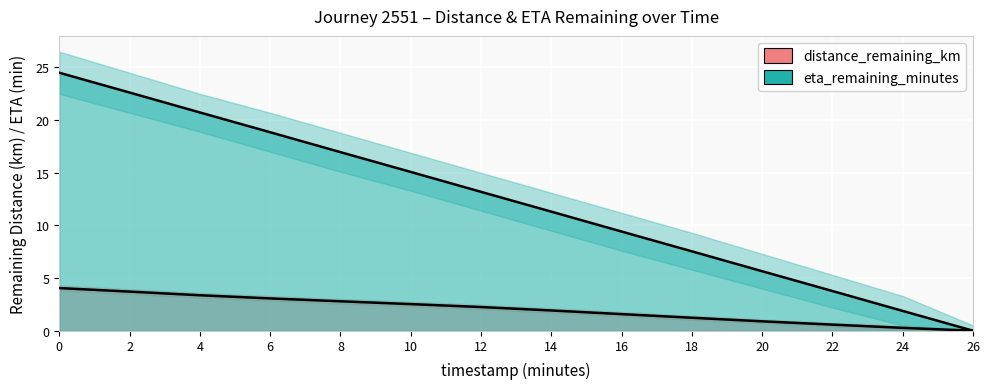

What is the sum of all distance_remaining_km values?

28.3